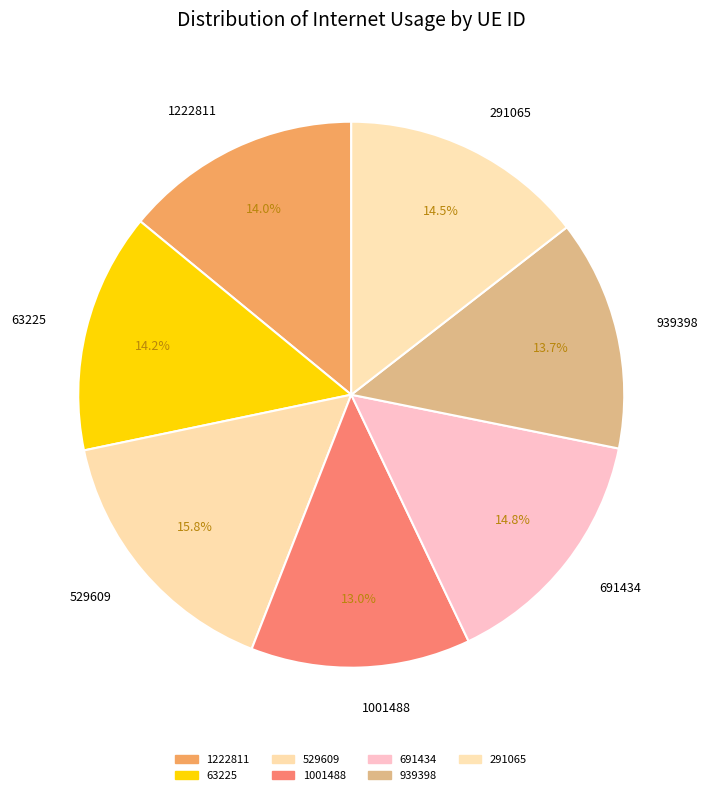

Is there a majority slice in this chart?

No